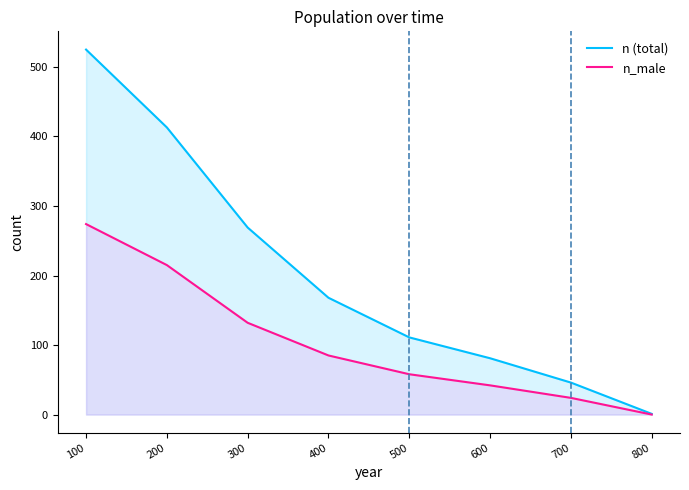

Is it true that n (total) equals 56 at 600?

False